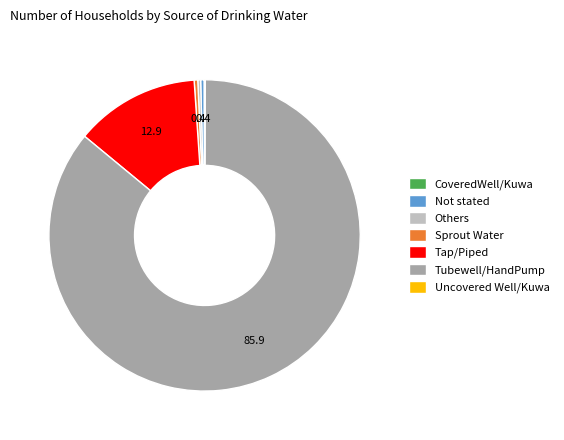

Is there a majority slice in this chart?

Yes